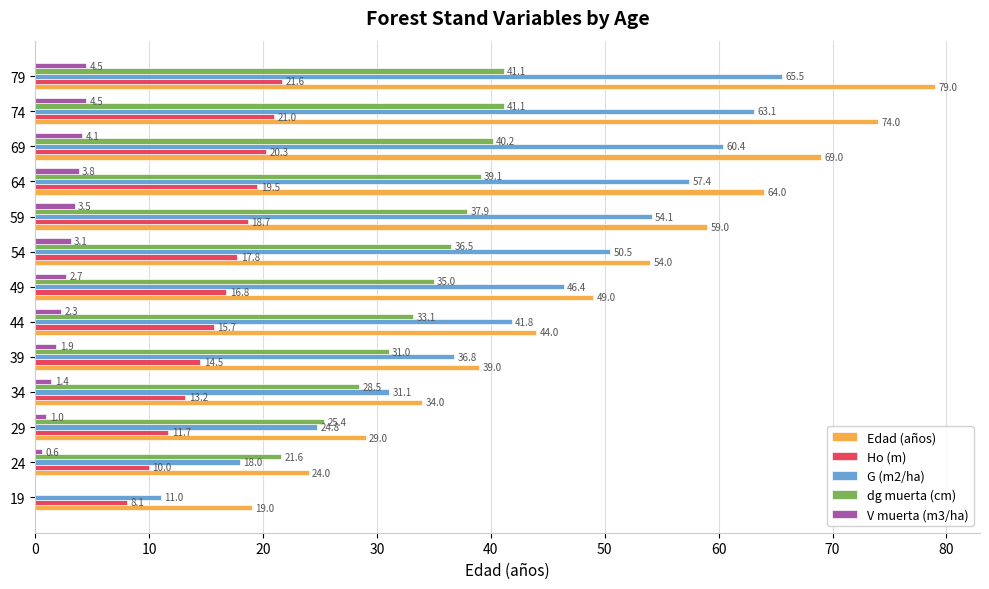

Which series changed the most between 19 and 39?

dg muerta (cm)